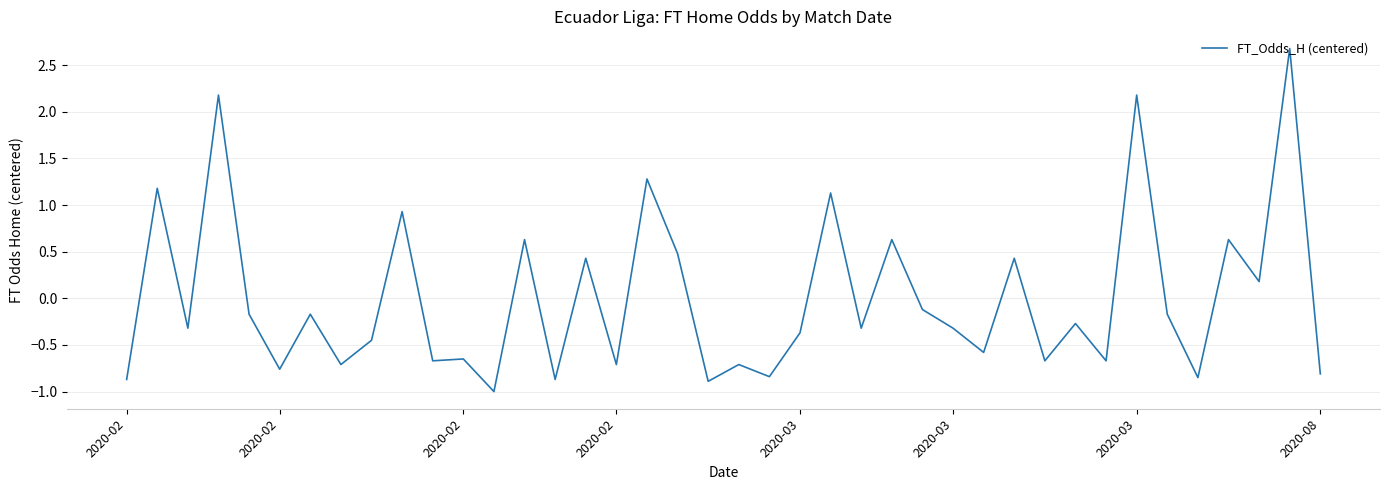

What is the maximum value shown in the chart?

2.7